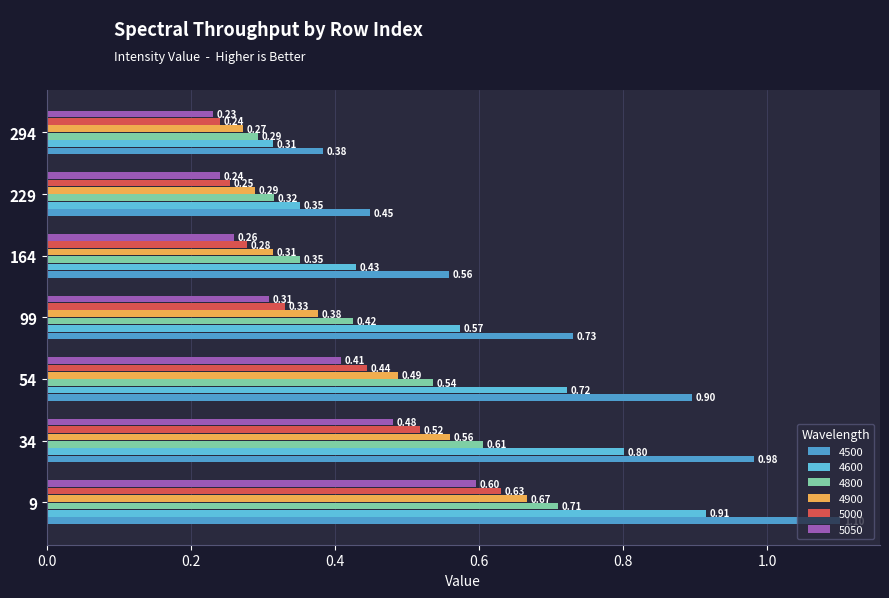

Reading left to right, list all the values displayed in this chart.

4500: 9=1.1	34=1.0	54=0.9	99=0.7	164=0.6	229=0.4	294=0.4
4600: 9=0.9	34=0.8	54=0.7	99=0.6	164=0.4	229=0.4	294=0.3
4800: 9=0.7	34=0.6	54=0.5	99=0.4	164=0.4	229=0.3	294=0.3
4900: 9=0.7	34=0.6	54=0.5	99=0.4	164=0.3	229=0.3	294=0.3
5000: 9=0.6	34=0.5	54=0.4	99=0.3	164=0.3	229=0.3	294=0.2
5050: 9=0.6	34=0.5	54=0.4	99=0.3	164=0.3	229=0.2	294=0.2